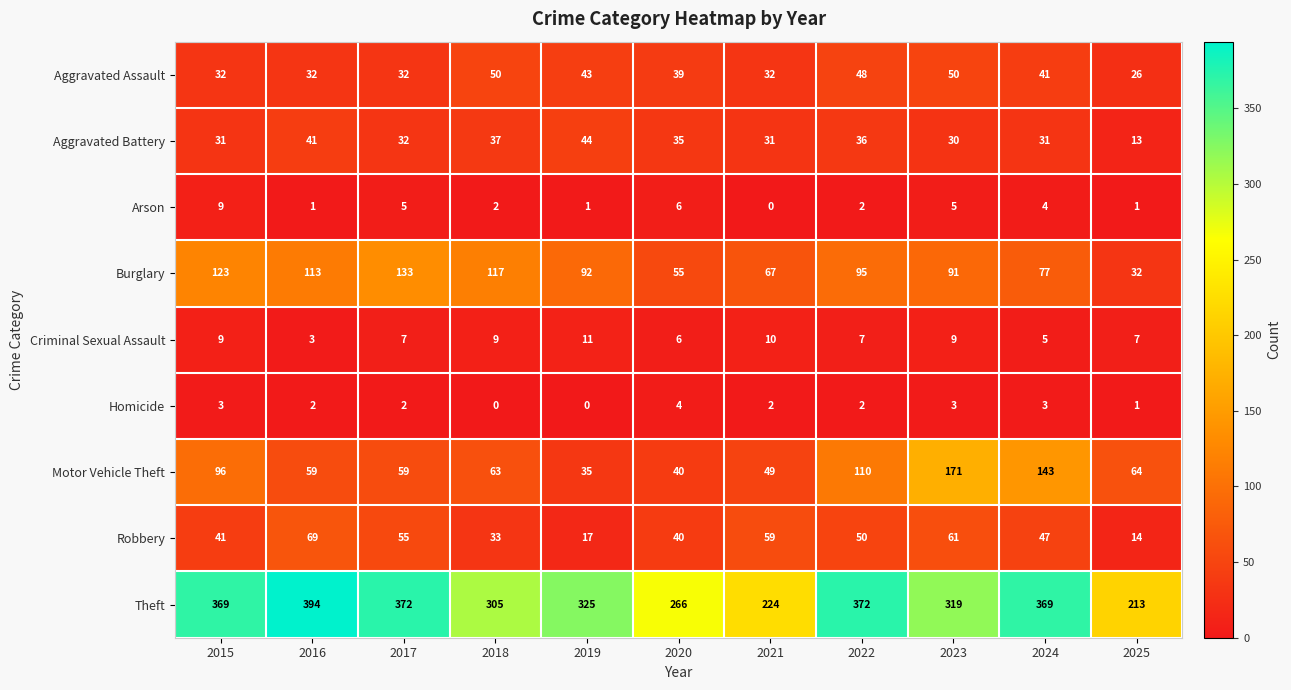

The Aggravated Assault series shows 8 at 2016. True or false?

False